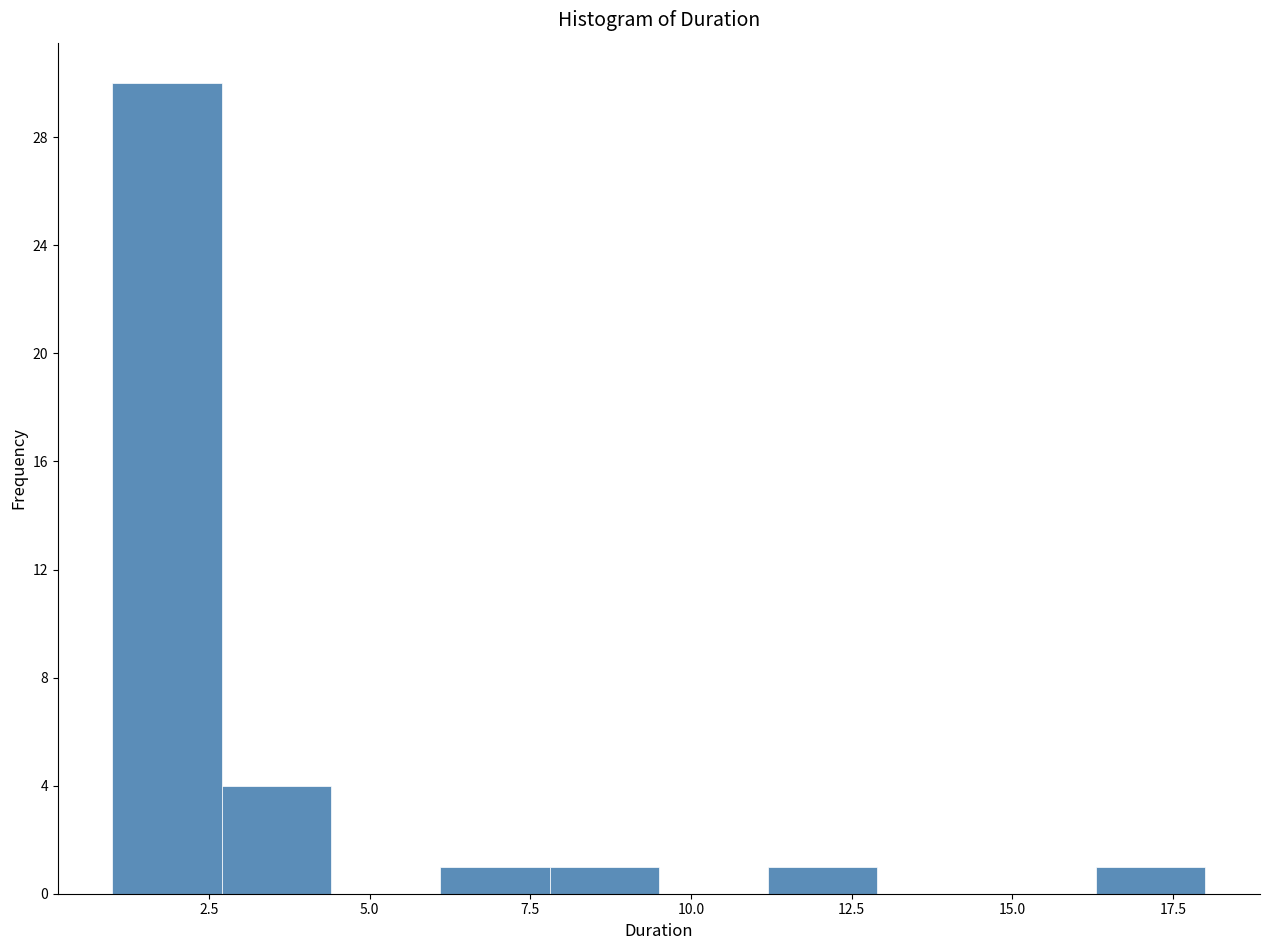

Read against the x-axis, roughly where is the centre of the tallest bar?

2.0